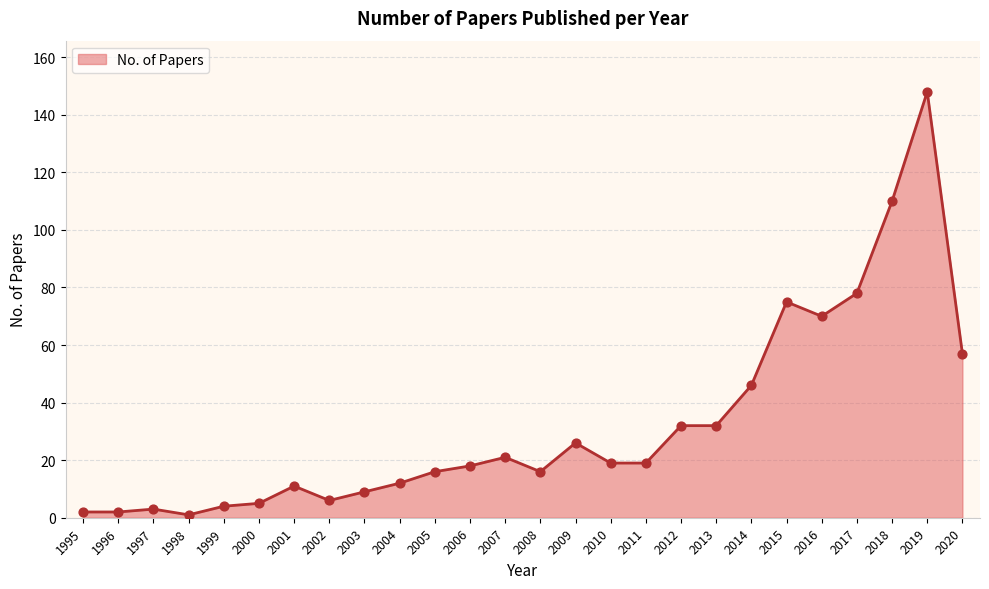

Between 2006 and 2014, which is larger?

2014